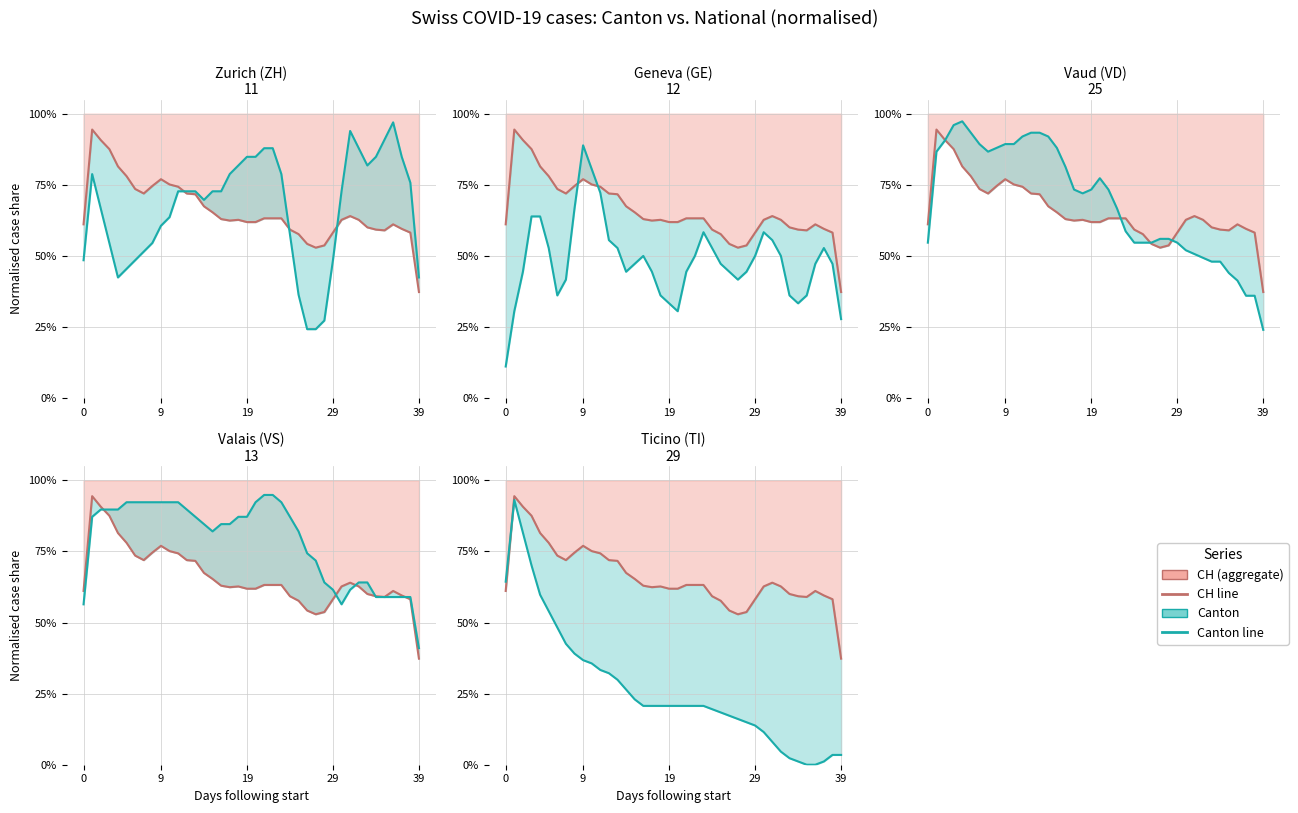

Rank the series by their maximum value, from highest to lowest.

VD (canton), ZH (canton), VS (canton), CH, TI (canton), GE (canton)